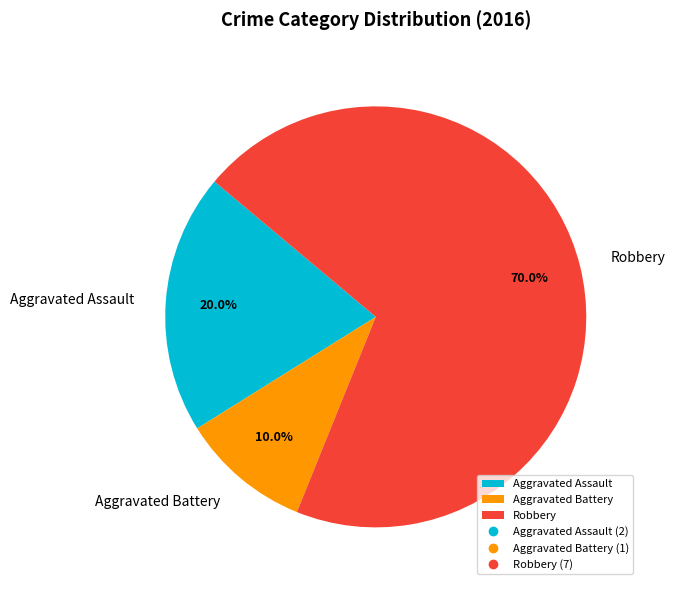

How many slices are in this pie chart?

3